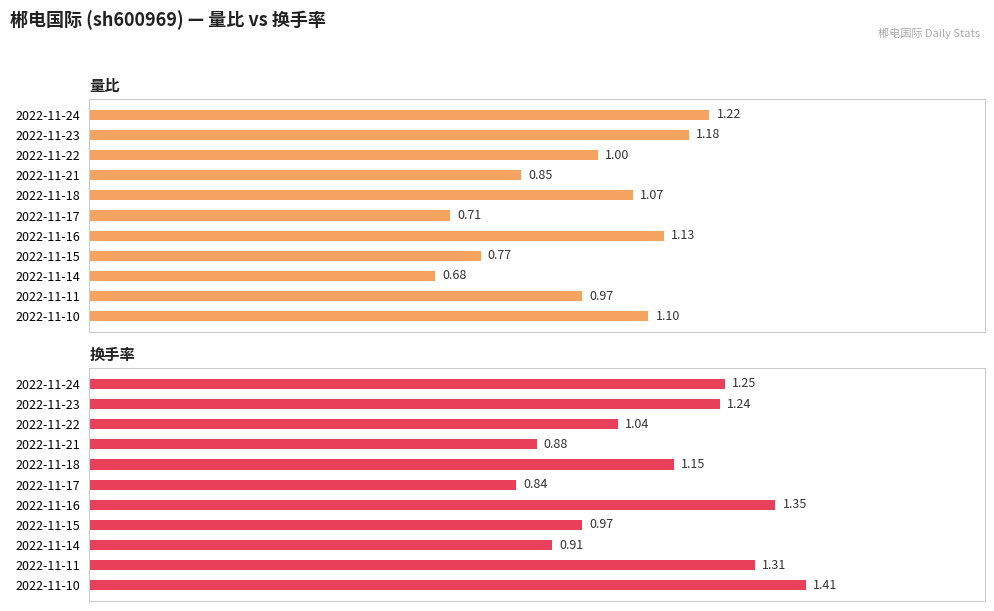

At 2022-11-23, list the series in order from largest to smallest.

换手率, 量比